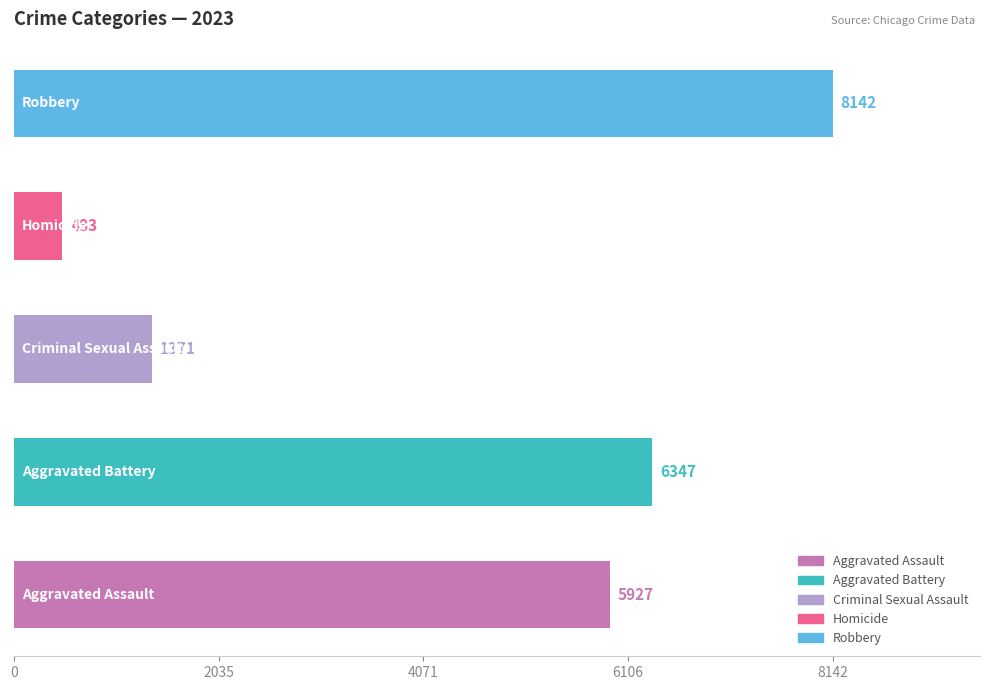

What is the sum of all values?

22270